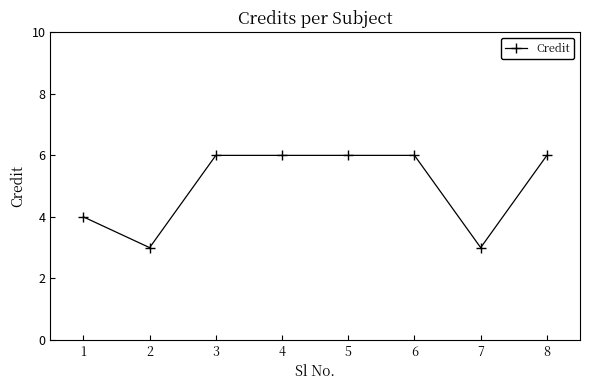

True or false: there are more than 2 points higher than both neighbors.

False